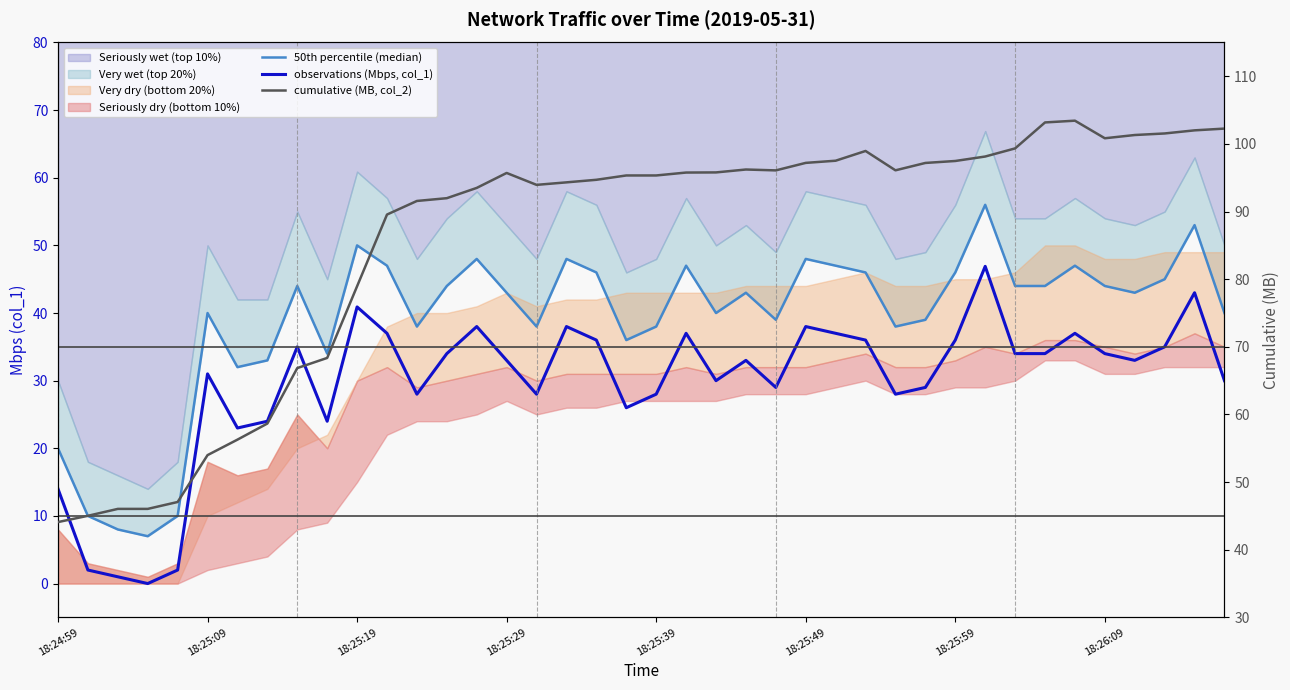

Is it true that 50th percentile (median) equals 48.0 at 17?

True